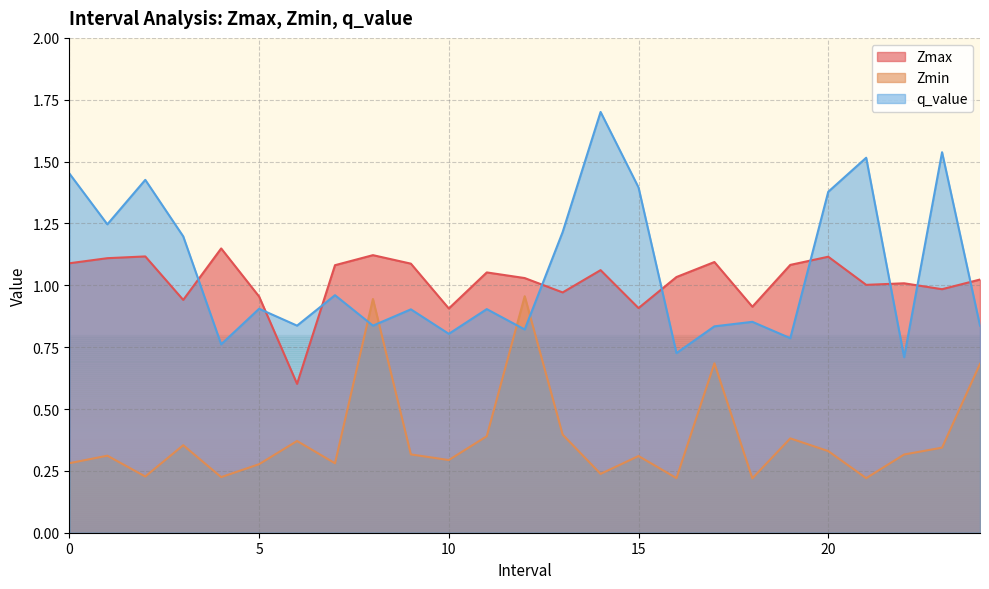

What are all the series names shown in the legend?

Zmax, Zmin, q_value